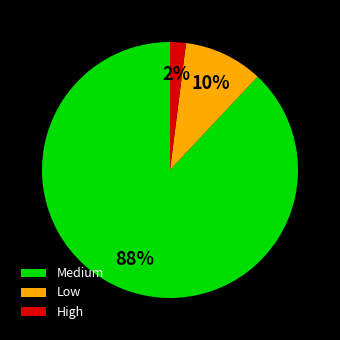

Which slice is the largest?

Medium